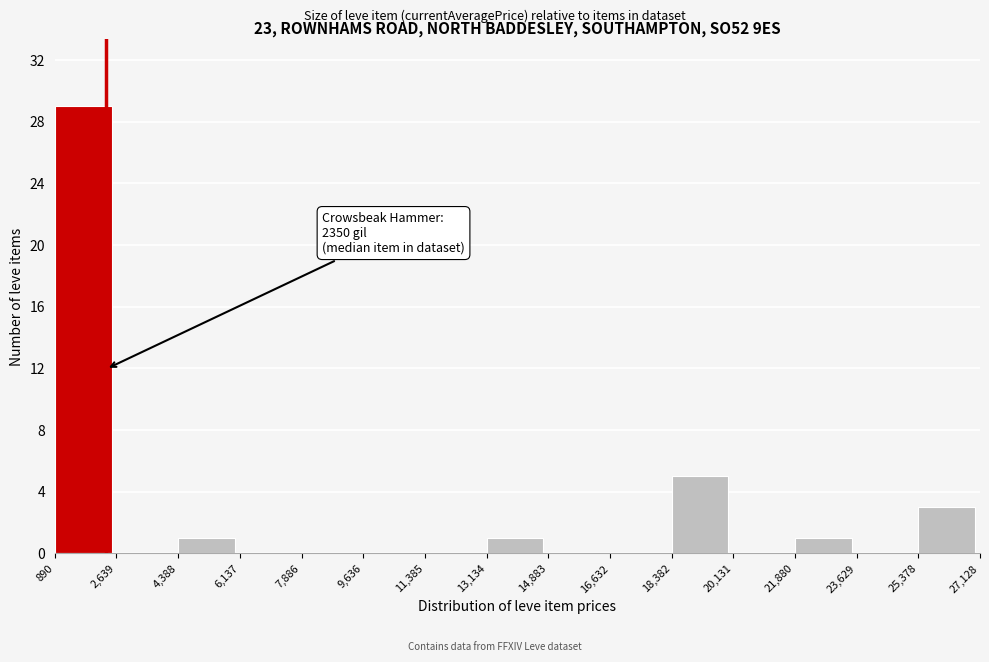

Which range on the x-axis has the tallest bar?

890 to 2,639